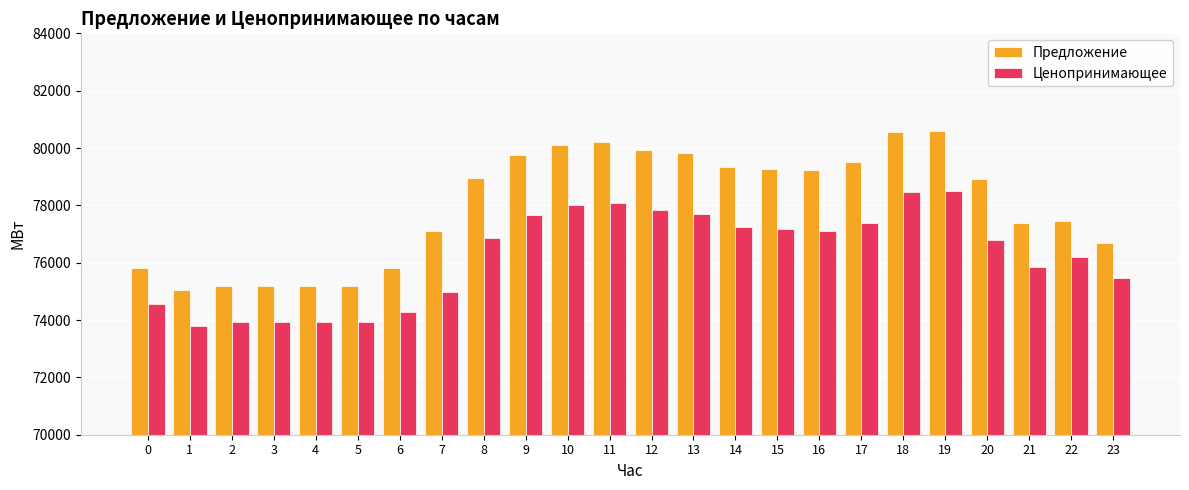

What is the value of the Предложение bar at the 17th from the left?

79225.7